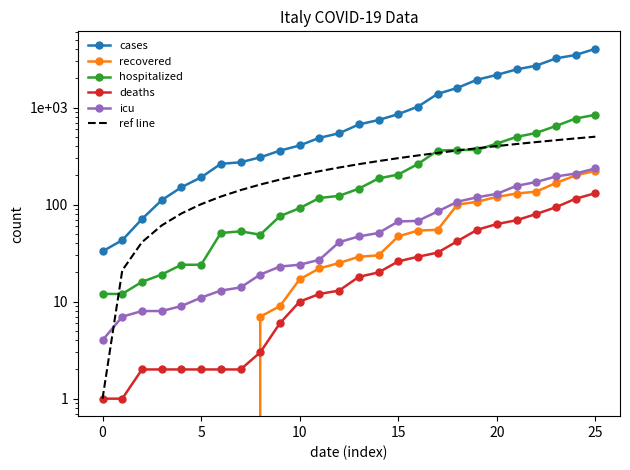

Reading left to right, list all the values displayed in this chart.

cases: 33	43	71	111	151	191	263	273	307	360	407	488	543	670	744	856	1023	1384	1595	1937	2172	2473	2704	3214	3484	4031
recovered: 0	0	0	0	0	0	0	0	7	9	17	22	25	29	30	47	54	55	100	107	120	130	136	167	200	223
hospitalized: 12	12	16	19	24	24	51	53	49	76	92	117	123	146	186	204	262	360	366	366	426	498	548	646	771	843
deaths: 1	1	2	2	2	2	2	2	3	6	10	12	13	18	20	26	29	32	42	55	63	69	80	94	115	131
icu: 4	7	8	8	9	11	13	14	19	23	24	27	41	47	51	67	68	85	107	119	129	156	171	195	209	236
ref line: 1	21	41	61	81	101	121	141	161	181	201	221	241	261	281	301	321	341	361	381	401	421	441	461	481	501